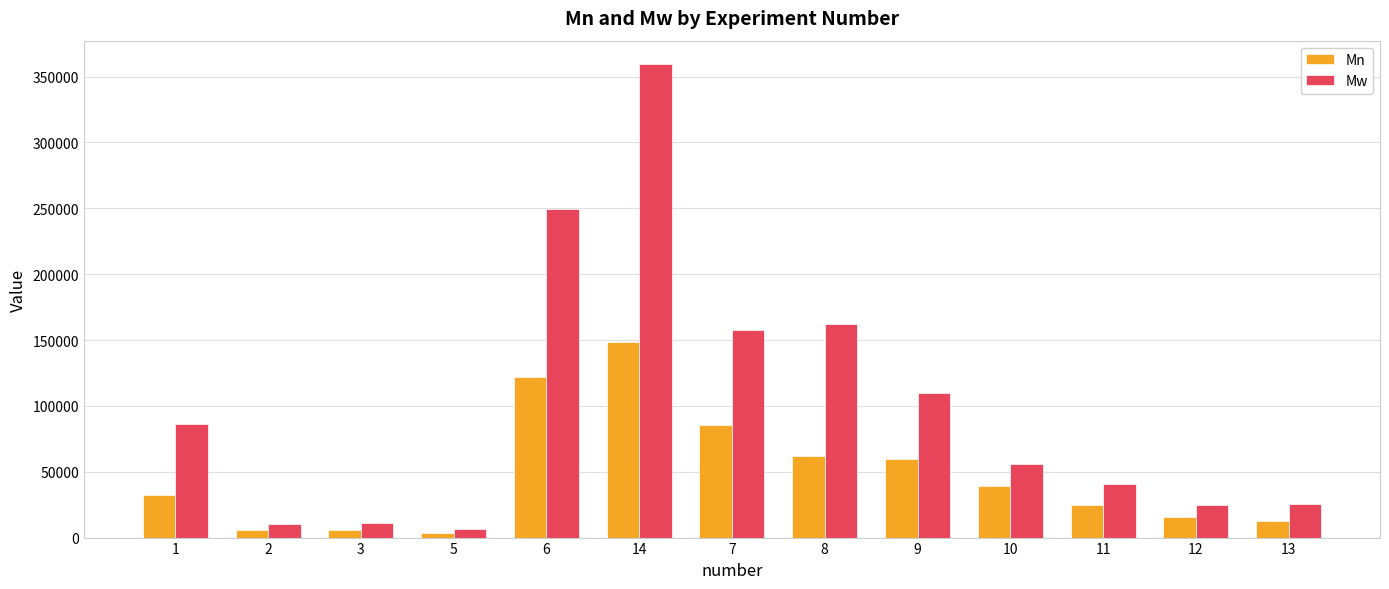

Rank the series by their average value, from highest to lowest.

Mw, Mn